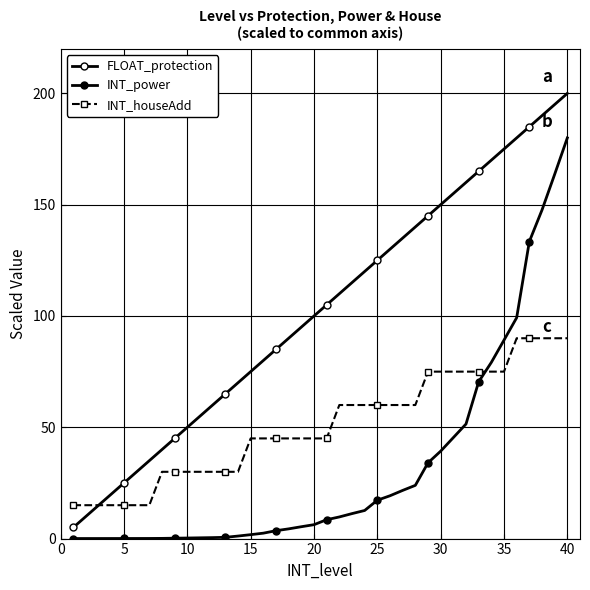

Does the chart have visible grid lines?

Yes